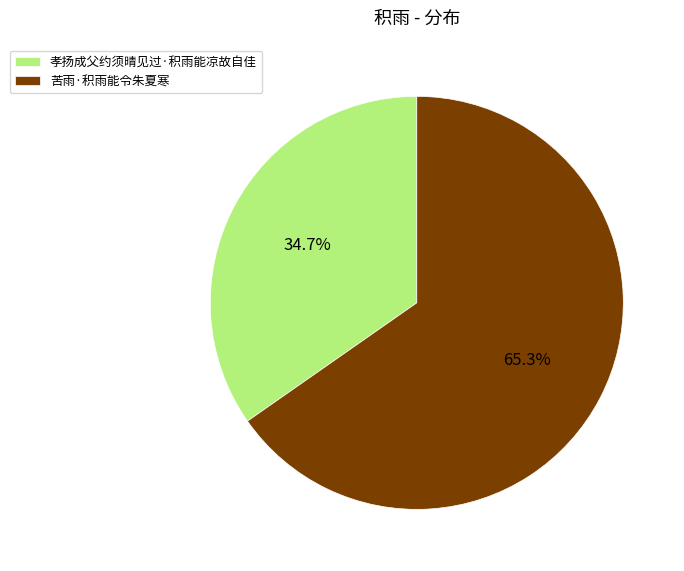

Between 孝扬成父约须晴见过·积雨能凉故自佳 and 苦雨·积雨能令朱夏寒, which is larger?

苦雨·积雨能令朱夏寒